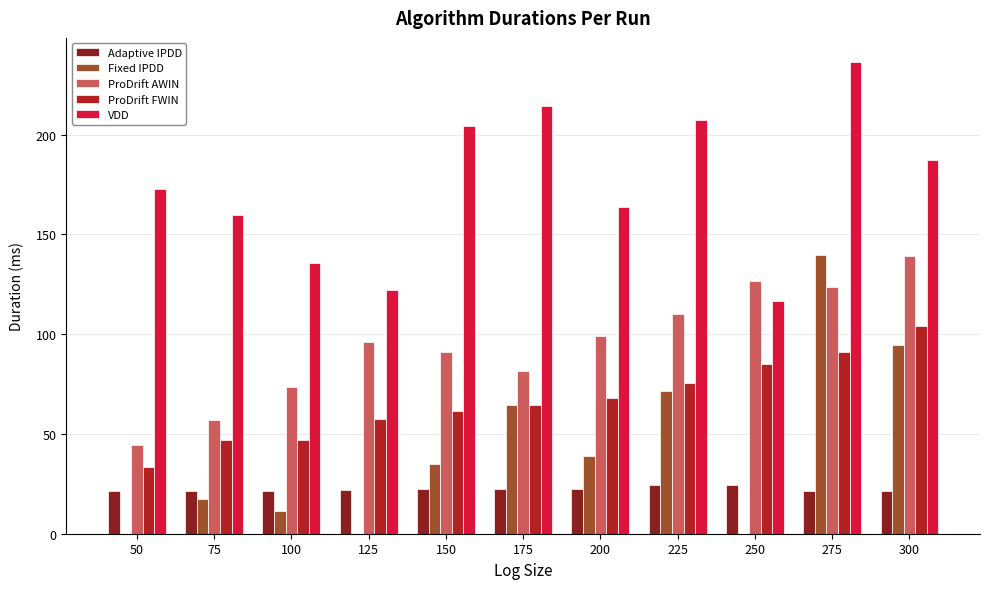

Is the value of ProDrift FWIN at 150 greater than the value of ProDrift AWIN at 50?

Yes